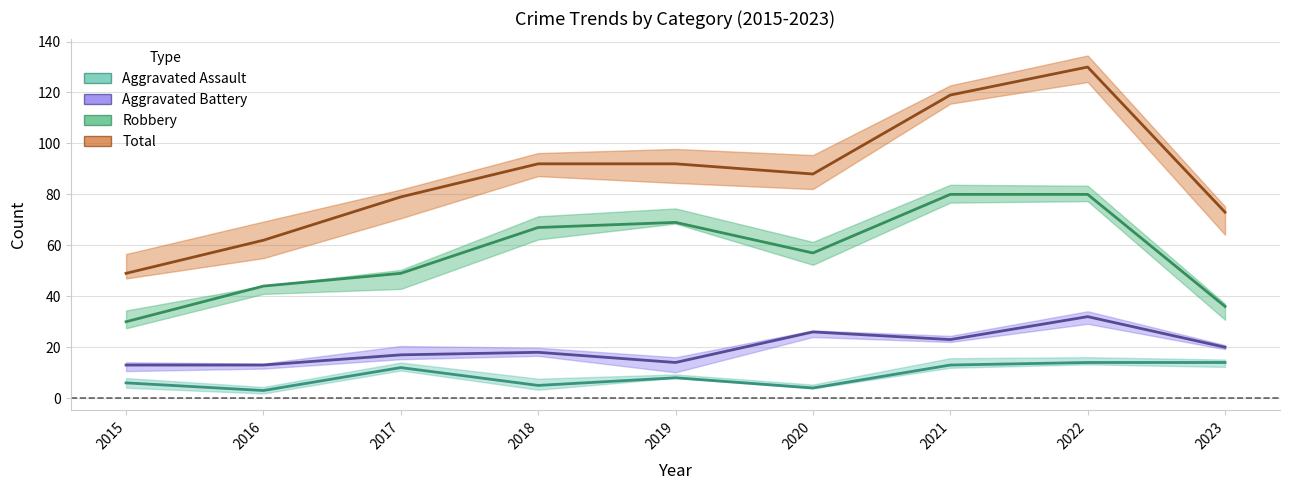

At which label is Robbery closest to 55?

2020